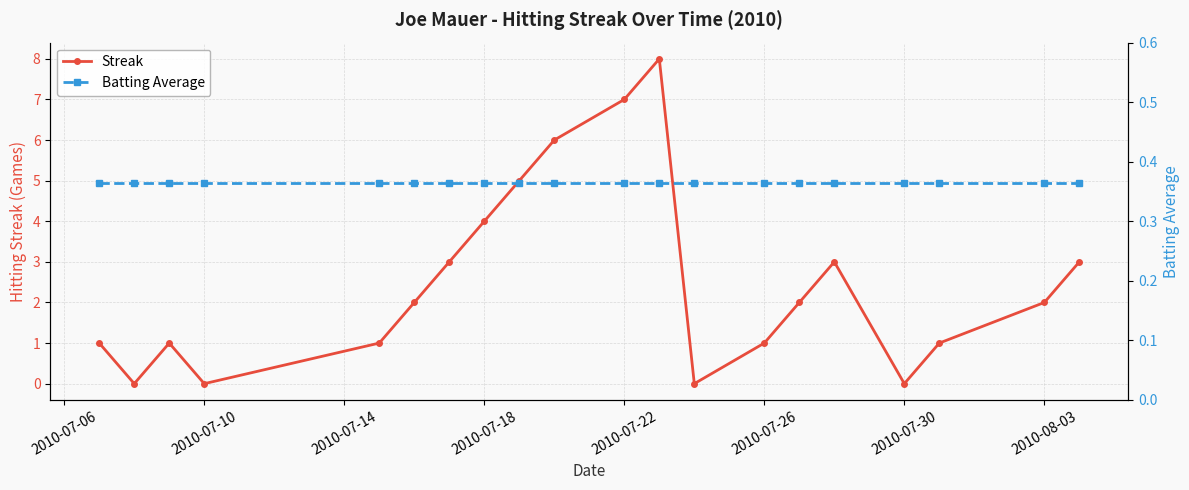

What is the average value of the Batting Average series?

0.4